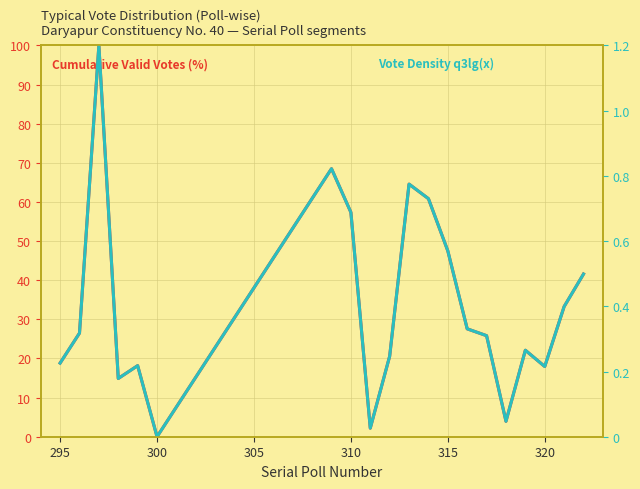

In Vote Density (norm), how many points are lower than both neighbors (excluding endpoints)?

5